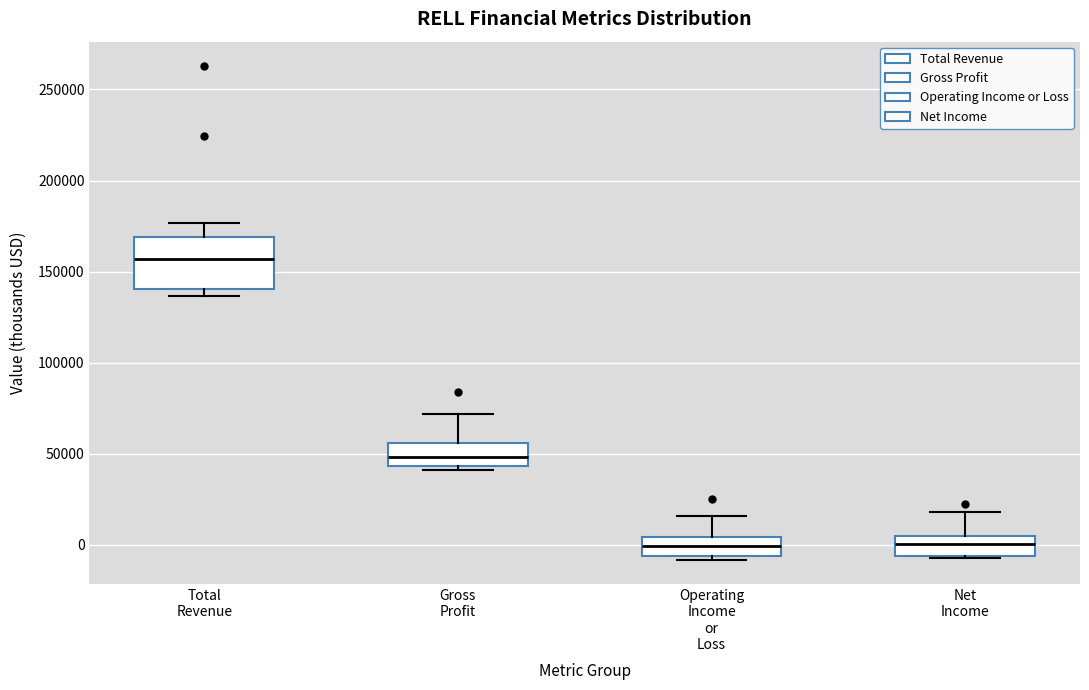

Reading left to right, read every box against the y-axis: the position of its median line, the range the box covers, and the ends of its whiskers. The values are not printed on the chart, so give them approximately, as read against the axis.

Total Revenue: median 155000, box 140000 to 170000, whiskers 135000 to 175000
Gross Profit: median 50000, box 45000 to 55000, whiskers 40000 to 70000
Operating Income or Loss: median 0, box -5000 to 5000, whiskers -10000 to 15000
Net Income: median 0, box -5000 to 5000, whiskers -5000 to 20000